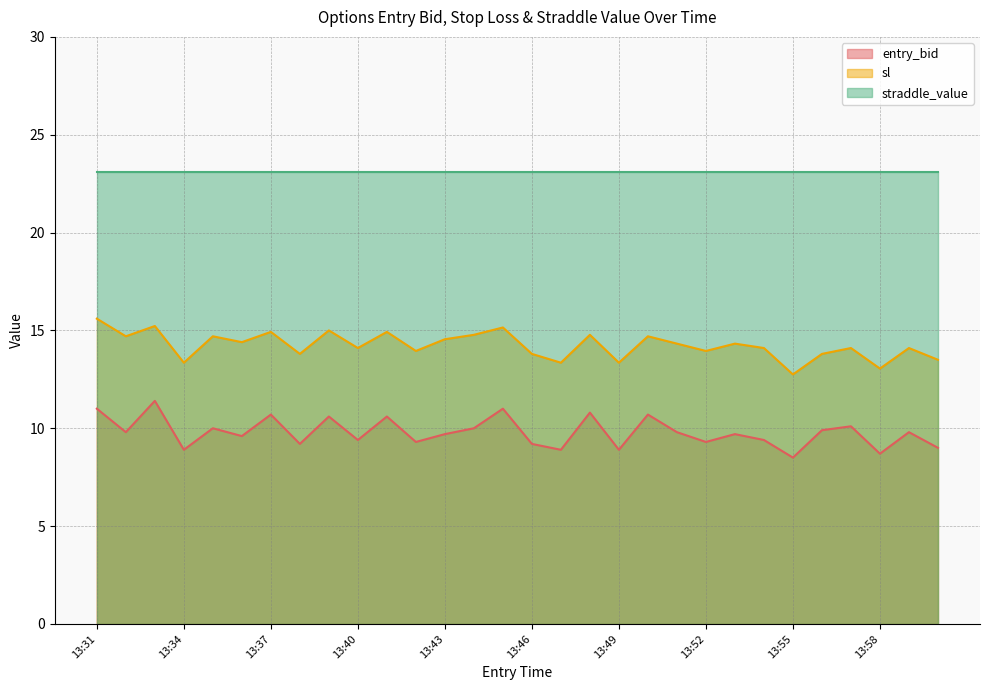

What is the label of the 29th point from the left?

13:59